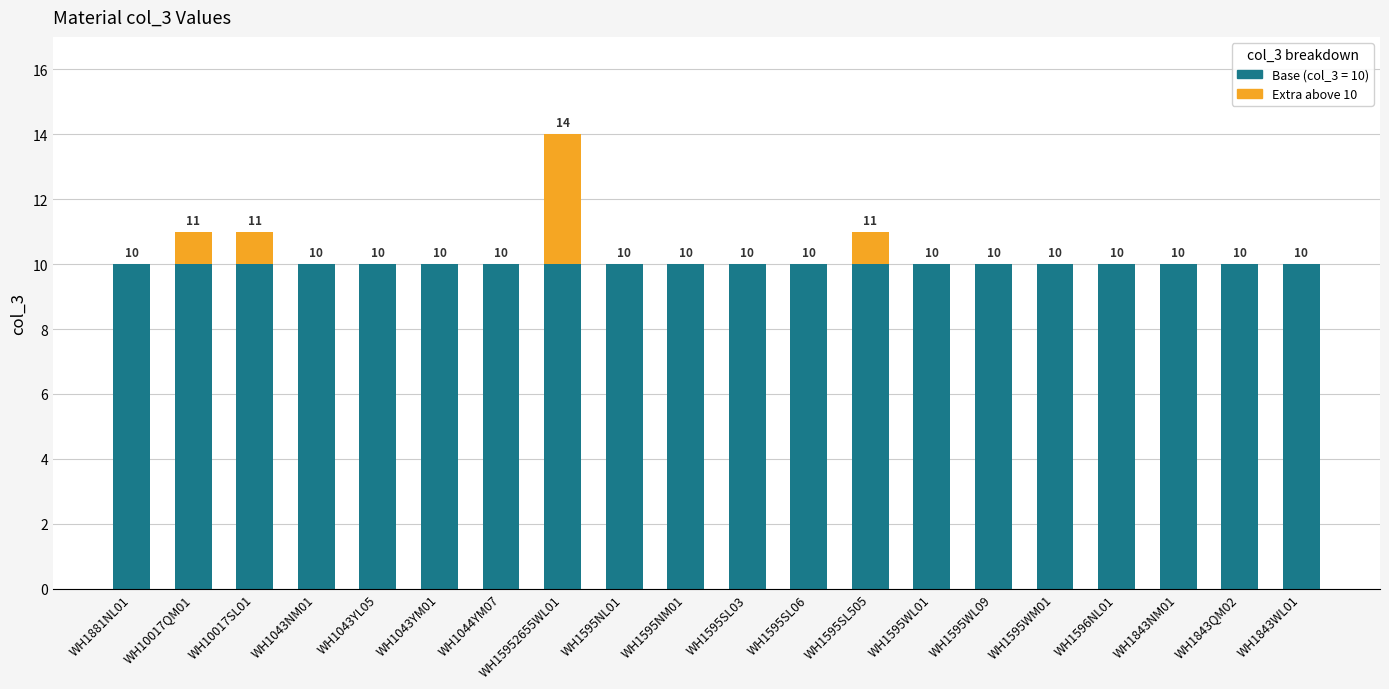

The value of Base (col_3 = 10) at WH1595WL01 is 10. True or false?

True